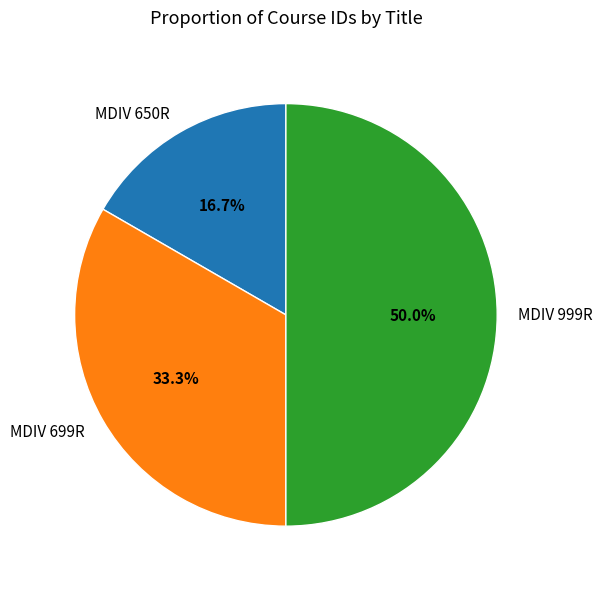

What is the largest slice in the pie chart?

MDIV 999R